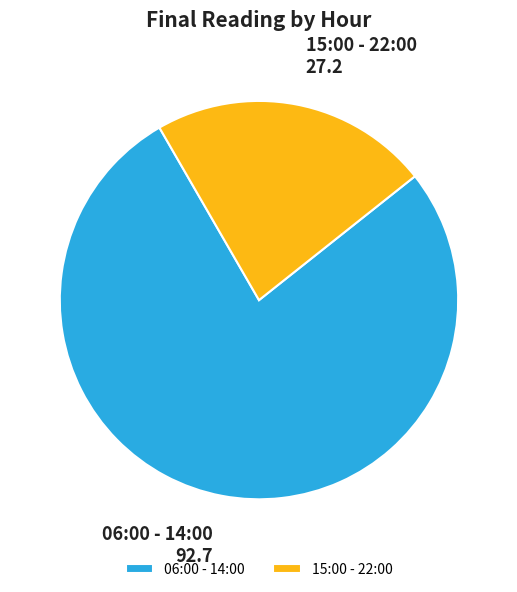

How many slices are in this pie chart?

2